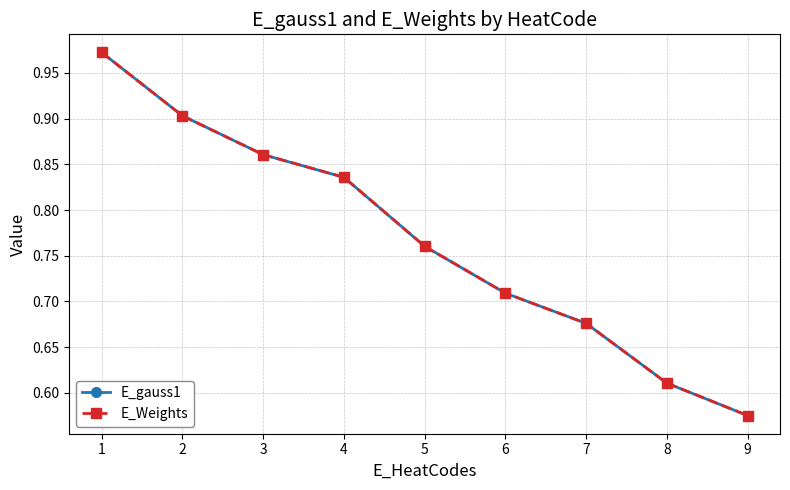

What is the sum of all E_gauss1 values?

6.9